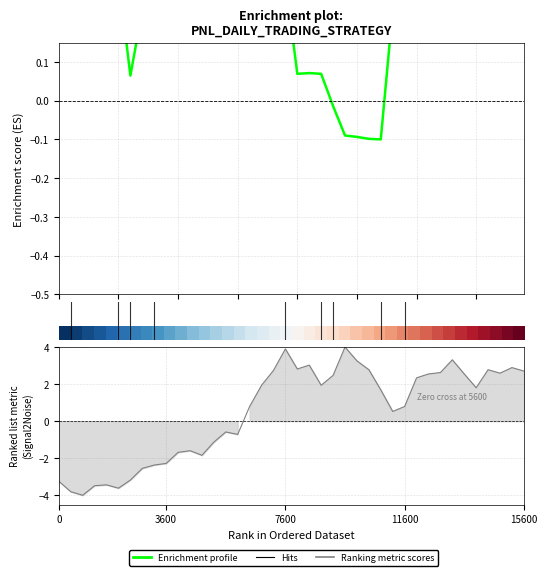

Between 32 and 25, which is larger?

32